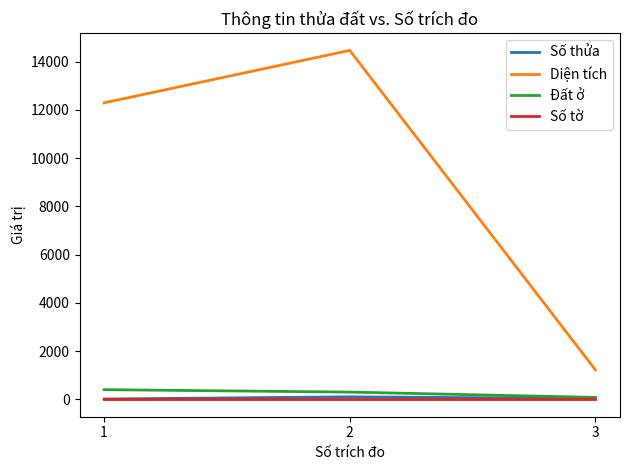

Is the value of Số tờ at 1 greater than the value of Diện tích at 2?

No